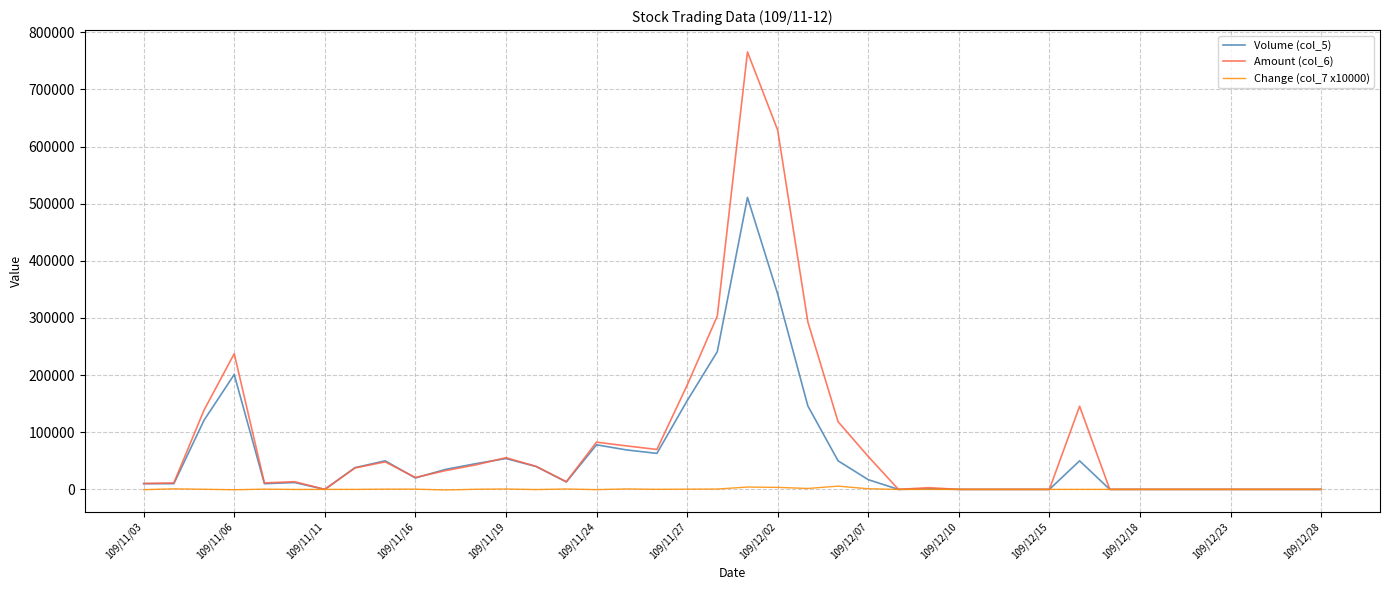

Which series has the widest spread of values?

Amount (col_6)